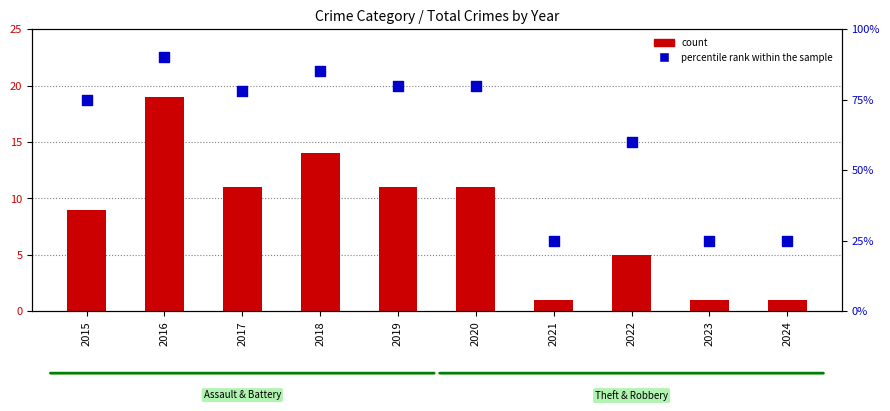

What is the total value across all series at 2023?

26